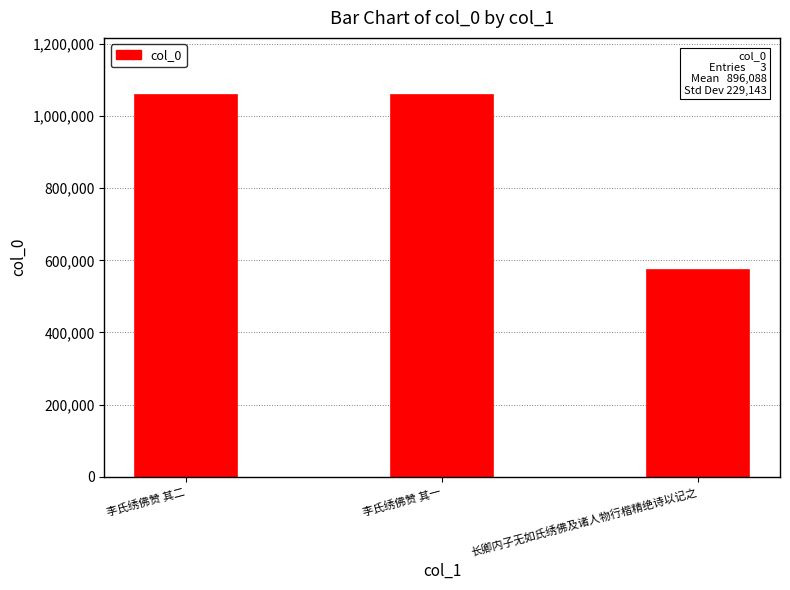

Is it true that the value at 李氏绣佛赞 其二 is 461970?

False